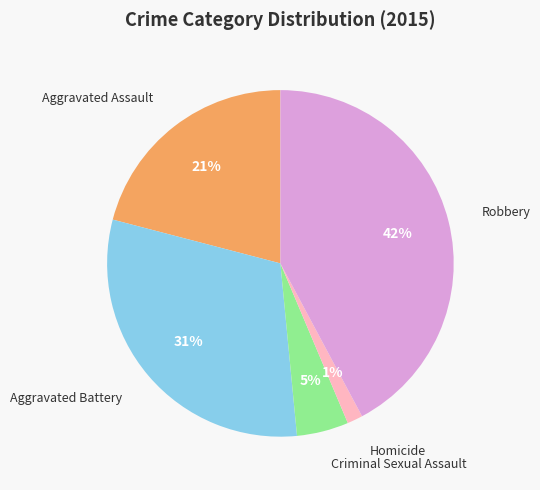

To the nearest percent, what is the average slice percentage?

20%